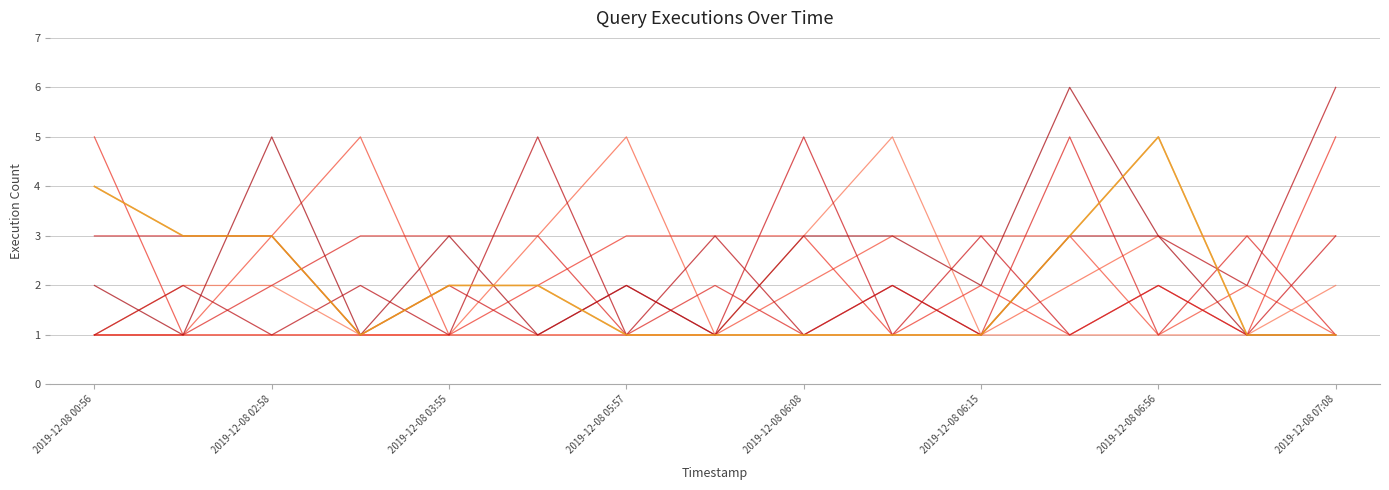

Is this an area chart (filled region under the line)?

No